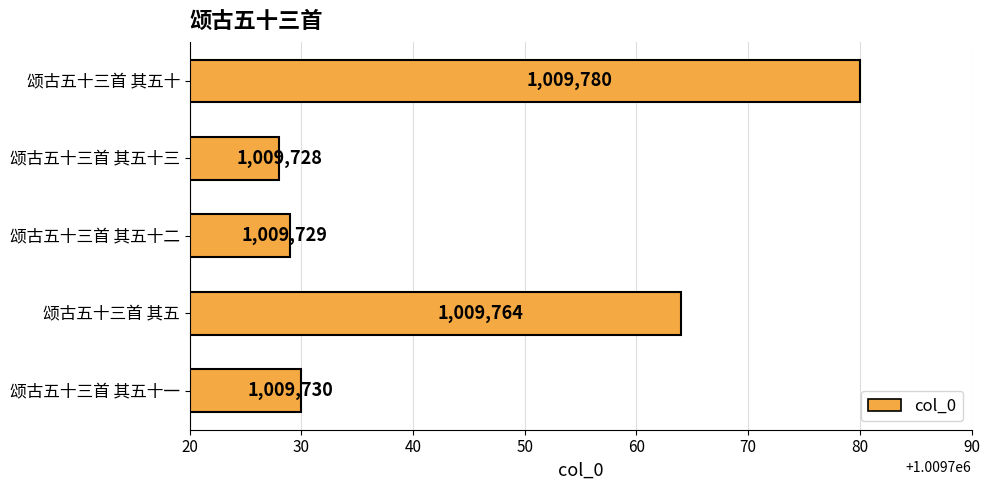

Approximately how many times larger is the value at 颂古五十三首 其五十一 compared to 颂古五十三首 其五十?

1.0